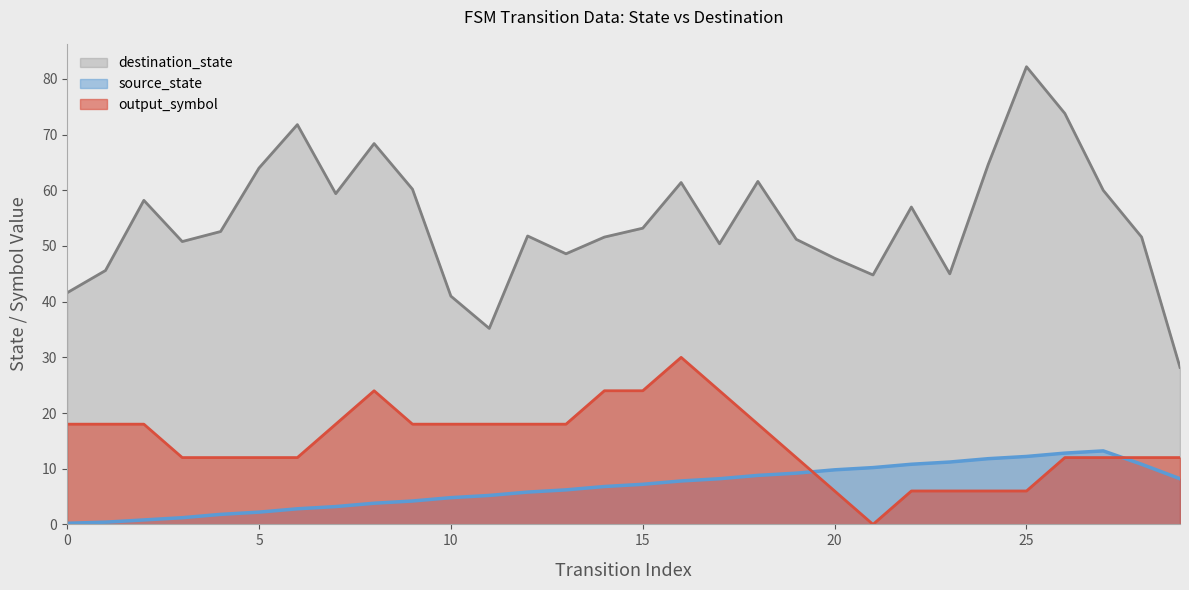

What is the greatest value displayed?

82.2